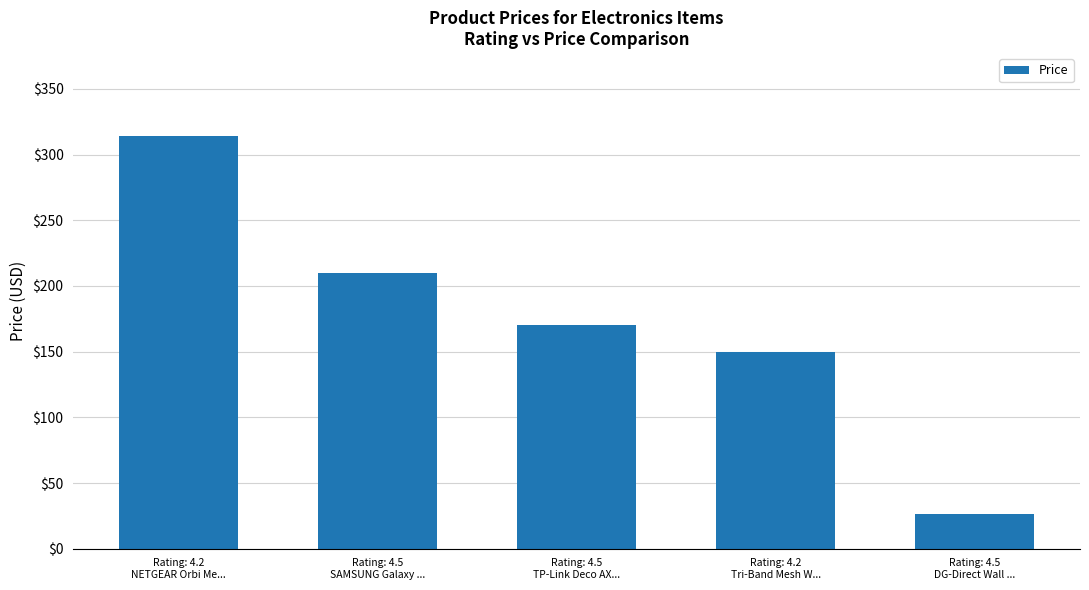

Count the number of data series in this chart.

1